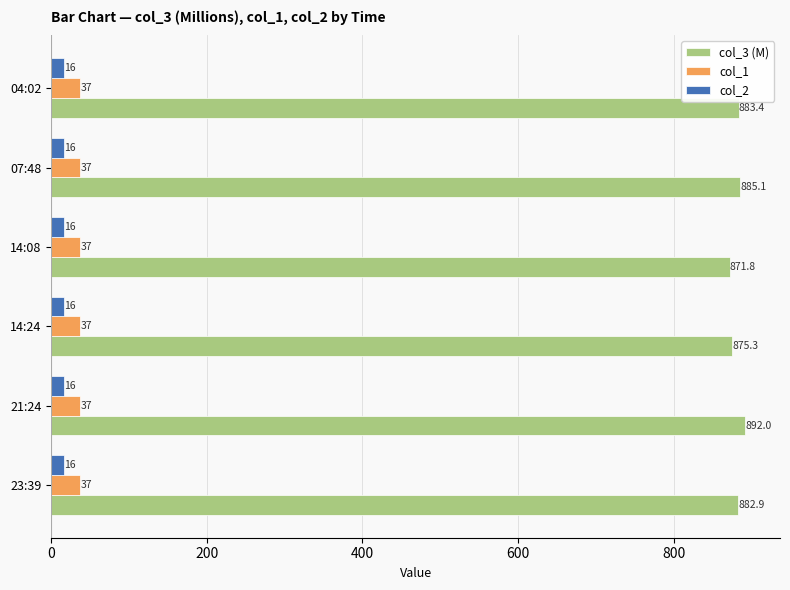

Which series has the largest total across all categories?

col_3 (M)